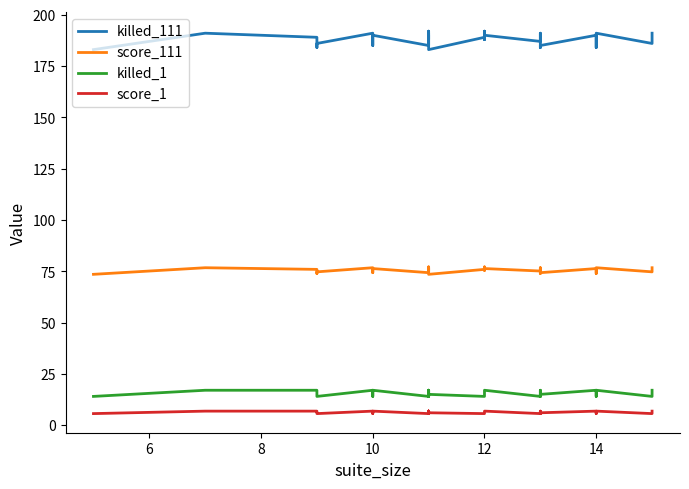

Is it true that score_111 equals 53.5 at 39?

False